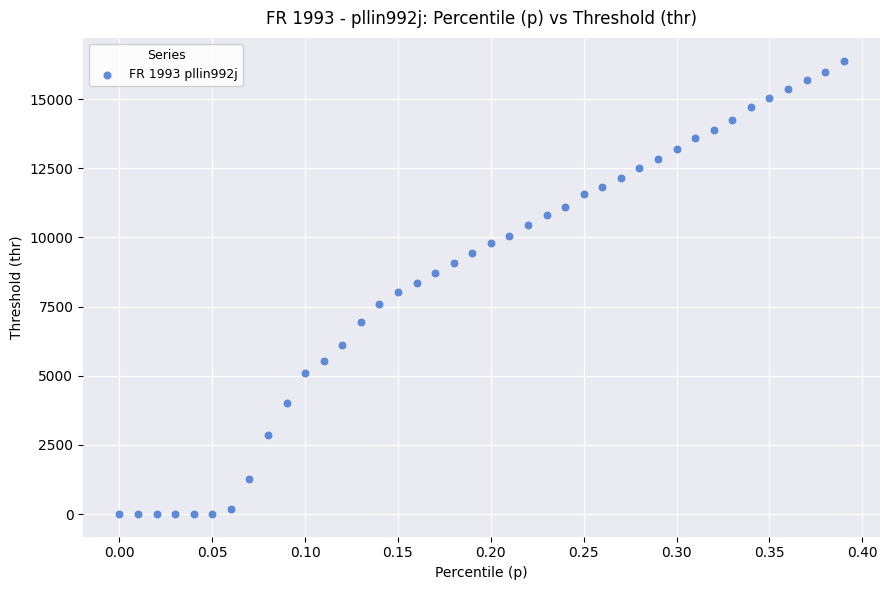

What is the range of Y values (max minus min)?

16393.4